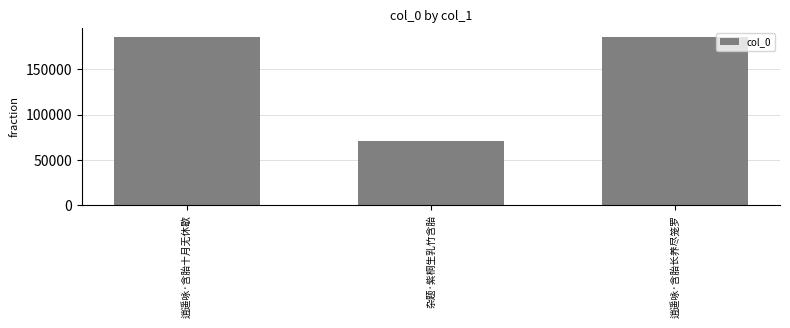

What is the value of the 2nd bar from the left?

71268